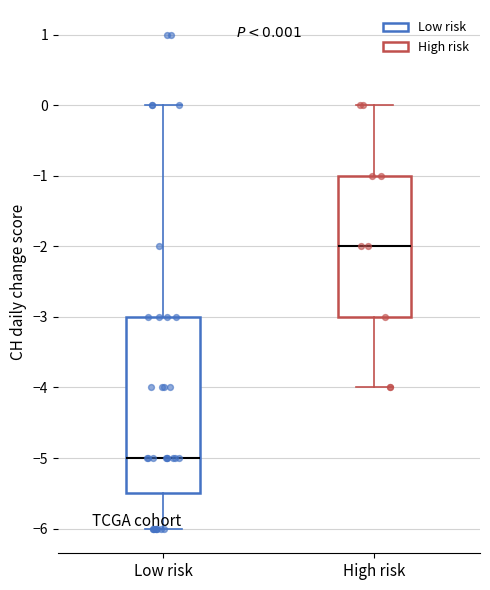

Which box's median line is the highest?

High risk